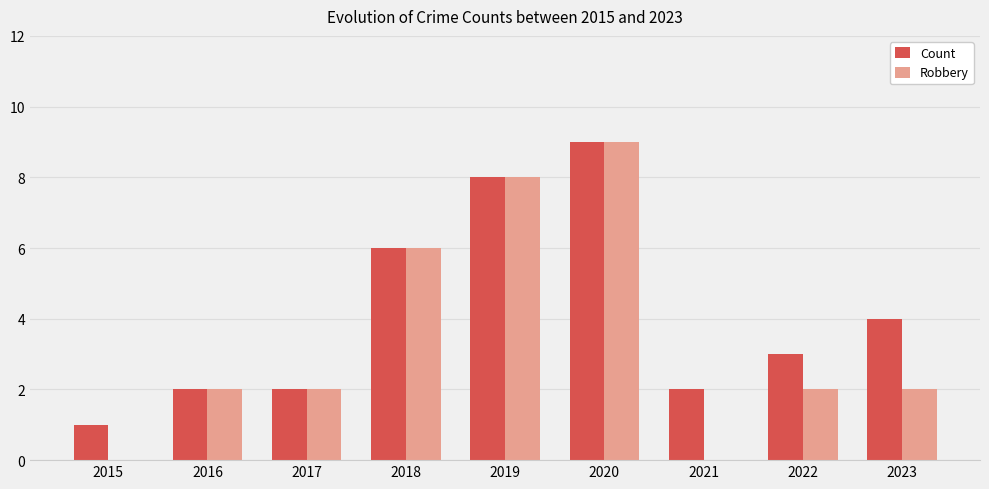

The value of Count at 2022 is 5. True or false?

False